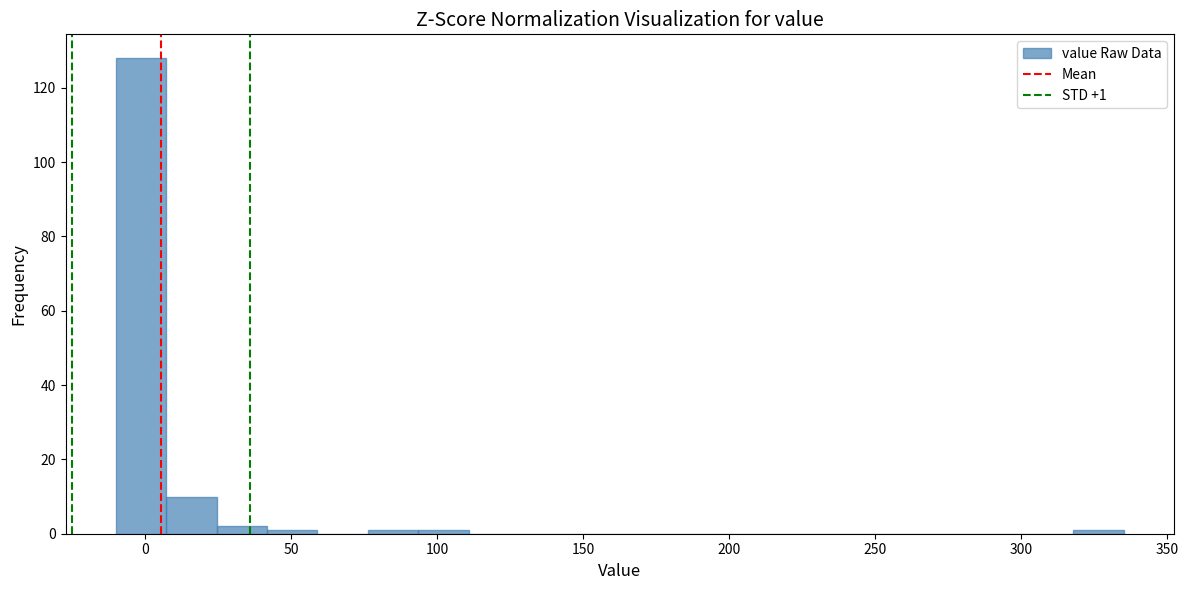

Read against the x-axis, roughly where is the centre of the tallest bar?

0